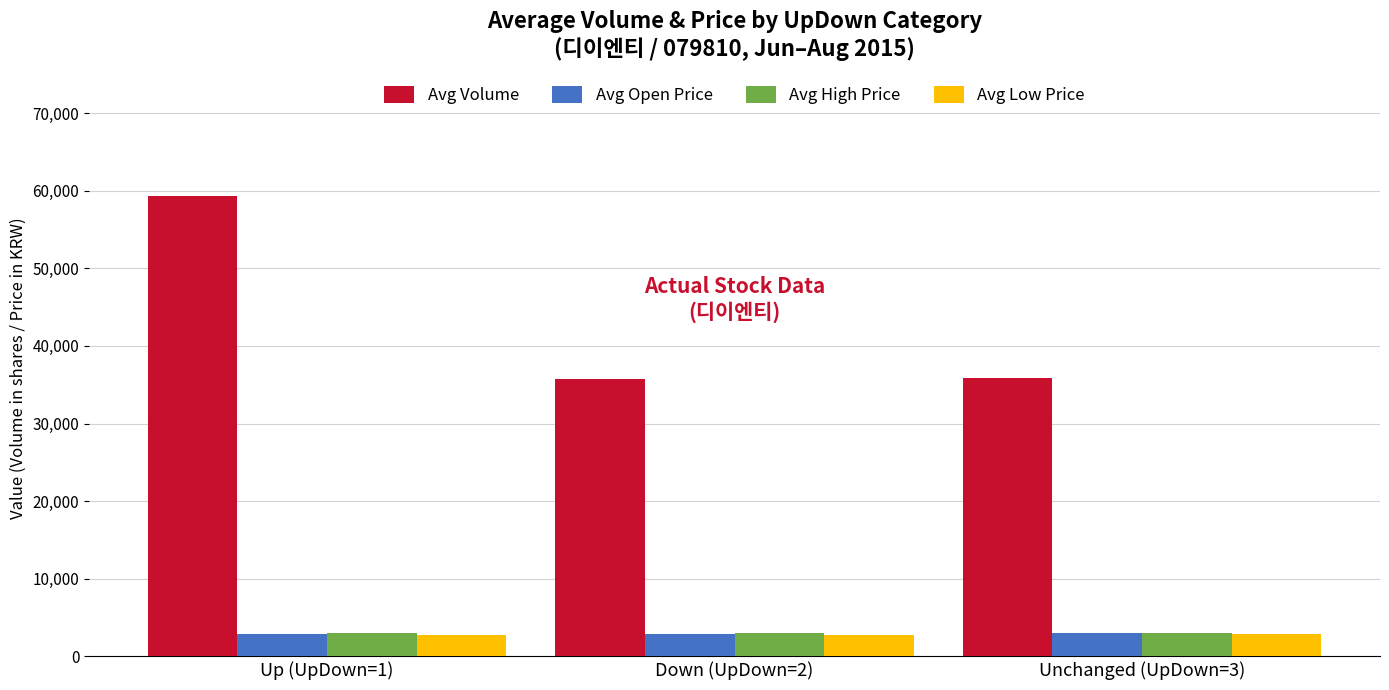

How many bars are there in total?

12